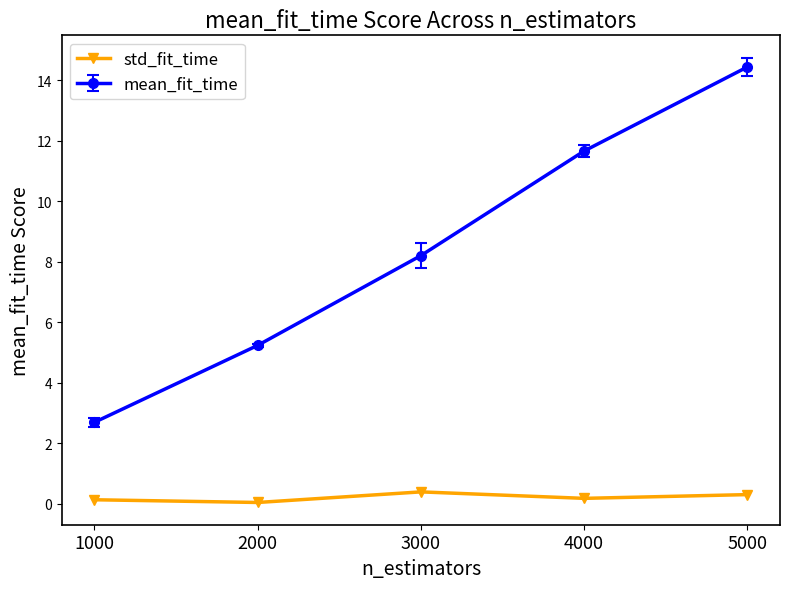

Is it true that mean_fit_time equals 14.4 at 5000?

True